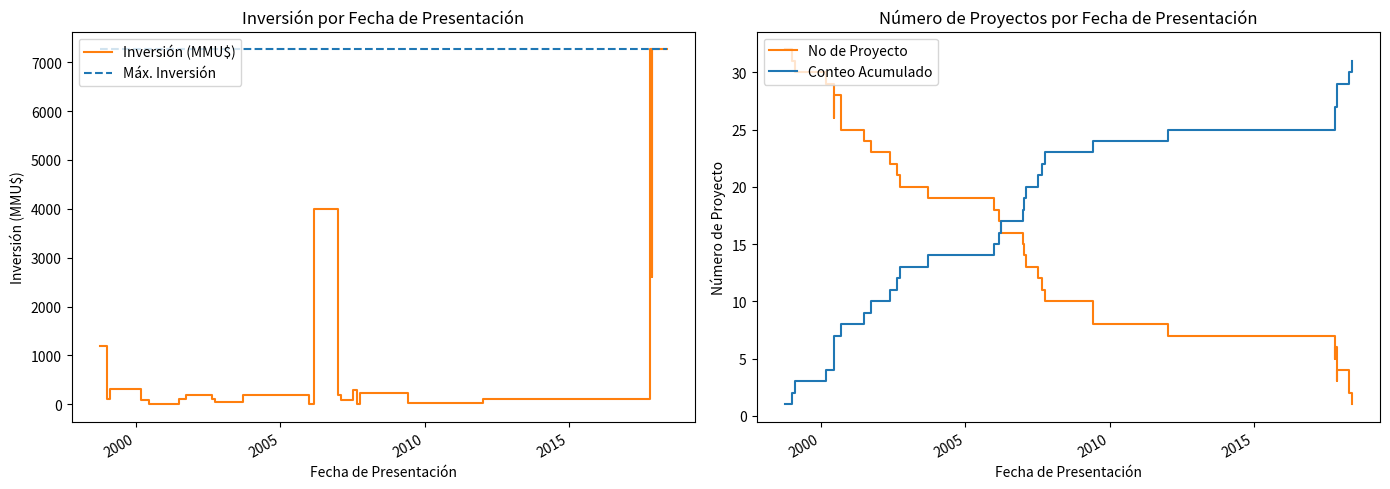

True or false: Inversión (MMU$) and Máx. Inversión intersect in this chart.

False